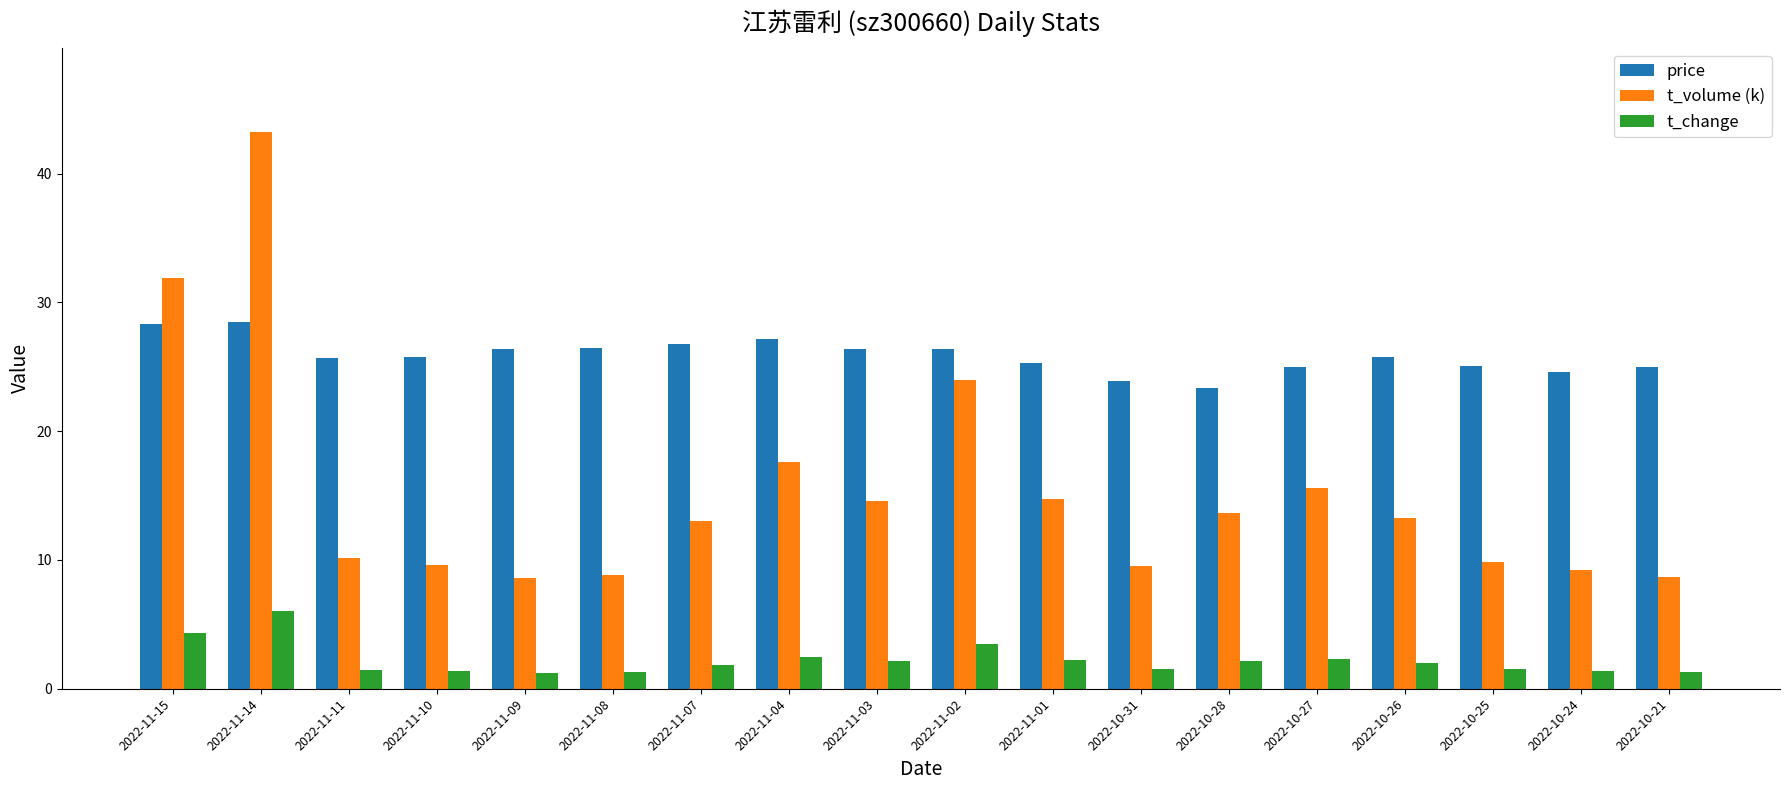

What are all the series names shown in the legend?

price, t_volume (k), t_change